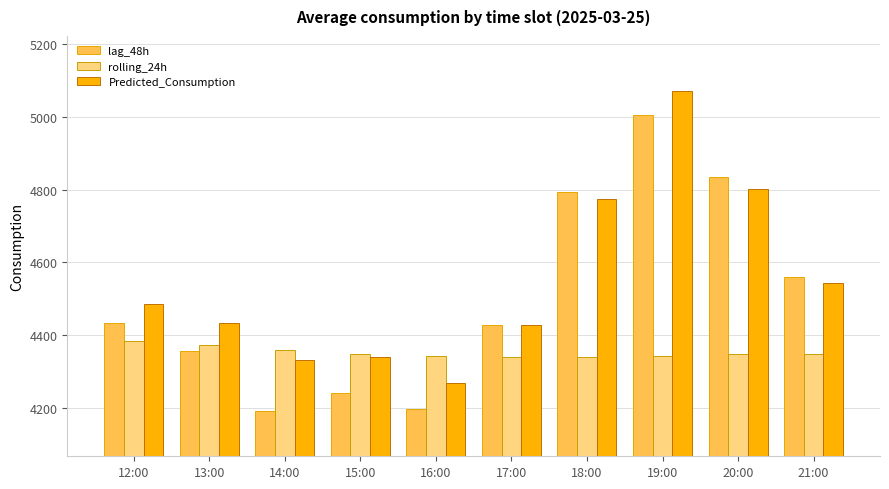

Which category has the lowest value in the Predicted_Consumption series?

16:00